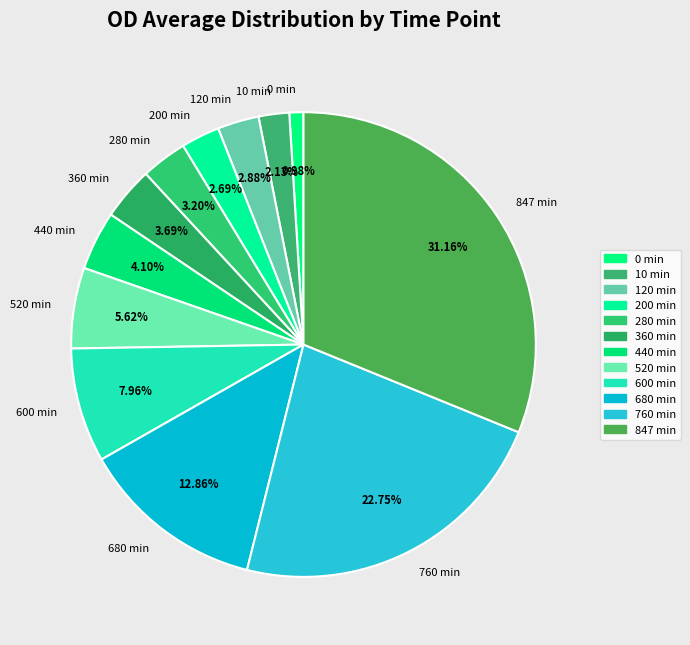

How many slices are in this pie chart?

12